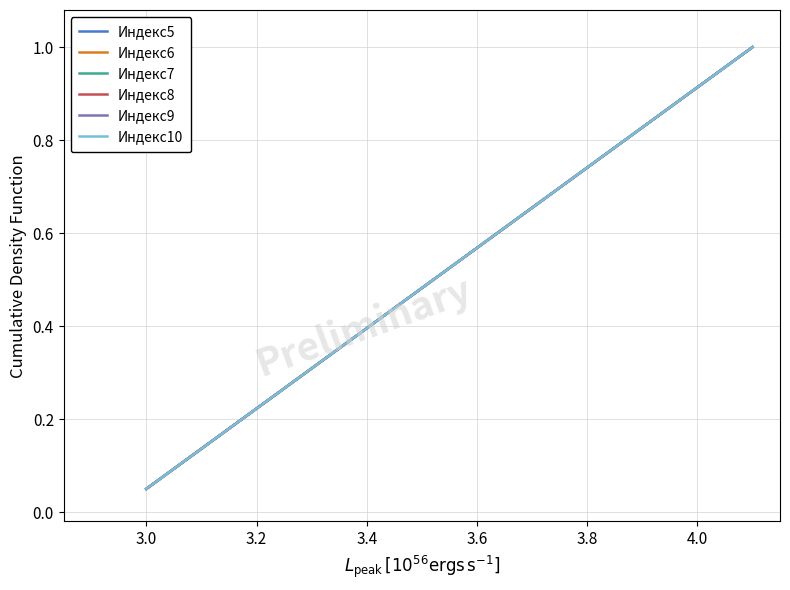

Rank the series by their maximum value, from lowest to highest.

Индекс5, Индекс6, Индекс7, Индекс8, Индекс9, Индекс10